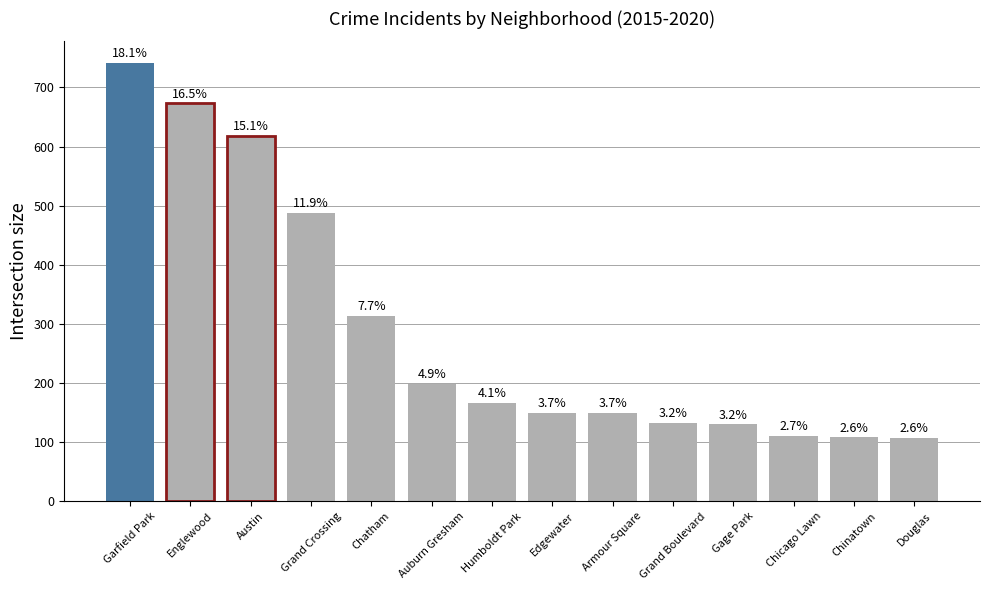

Where is the data nearest to the value 424?

Grand Crossing